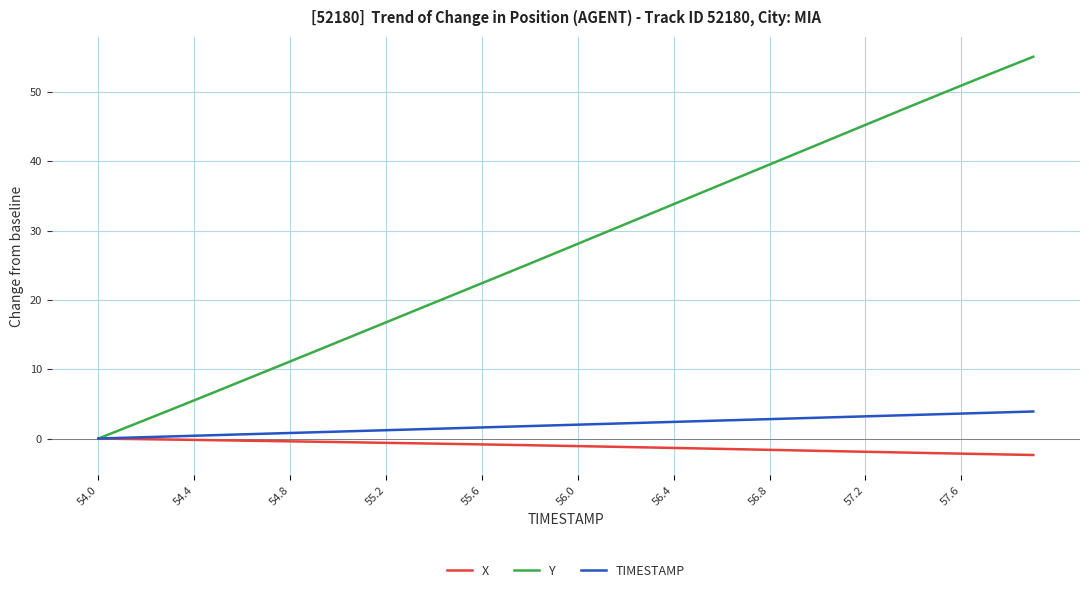

At how many categories does at least one series exceed 12?

31